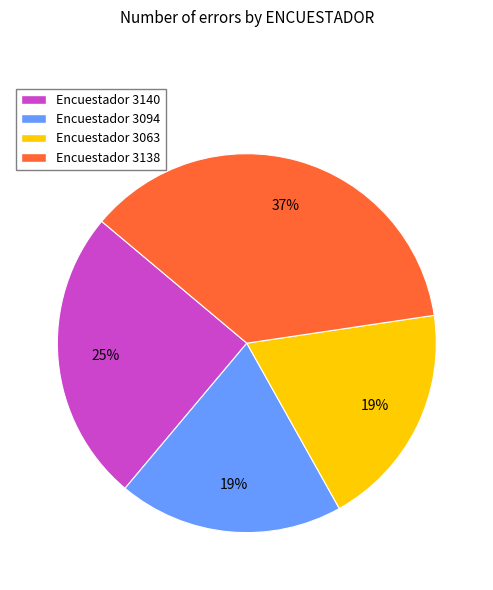

Which category has the biggest portion of the pie?

Encuestador 3138